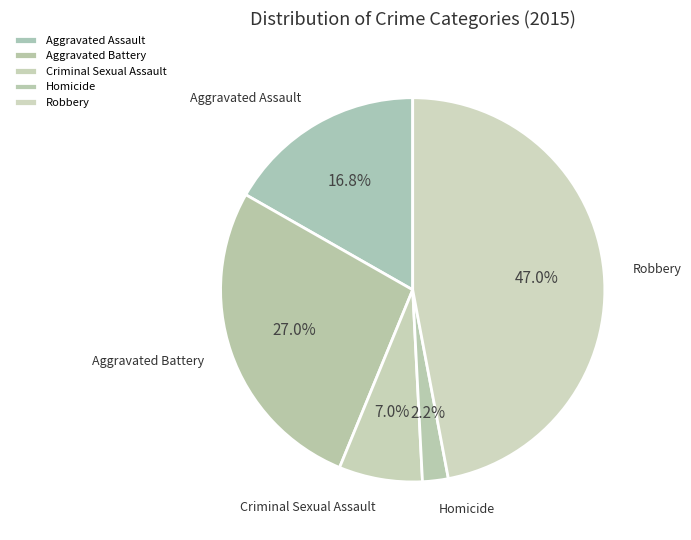

Count the number of slices in the pie.

5